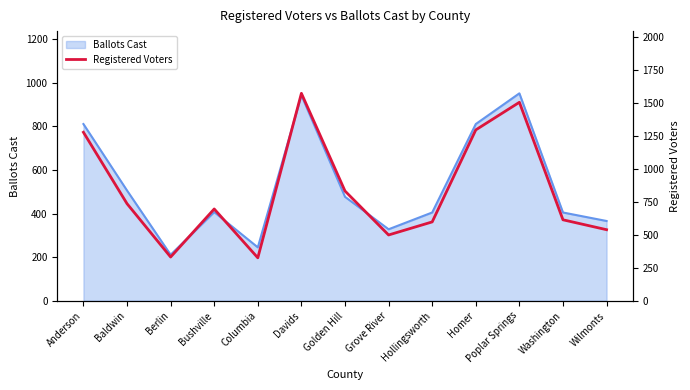

Which category has the lowest value across all series?

Columbia